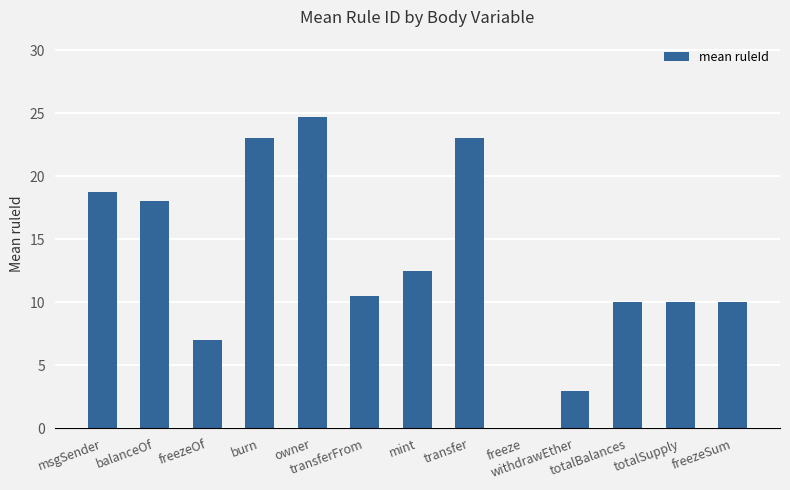

What is the sum of all values?

170.4